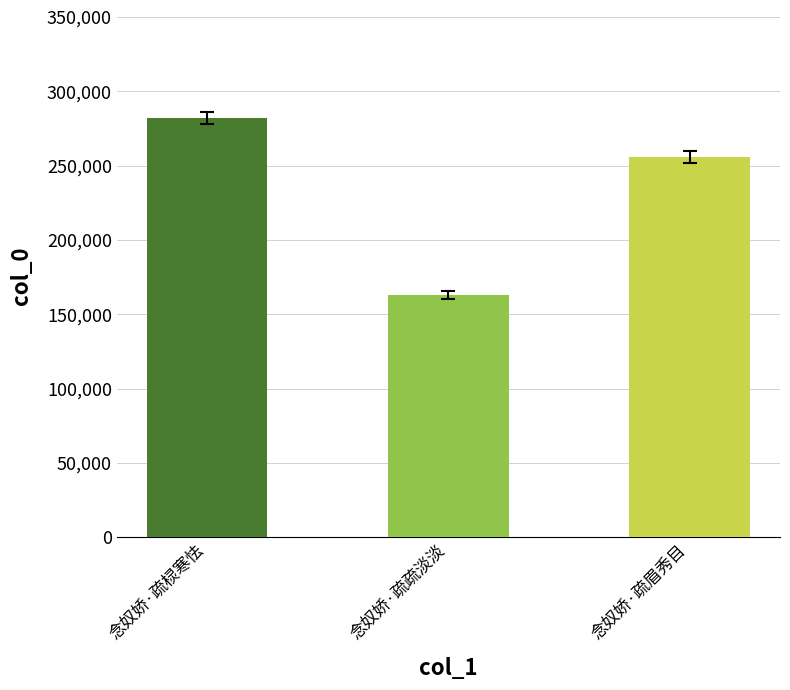

Reading left to right, list all the values displayed in this chart.

281963	163026	255861